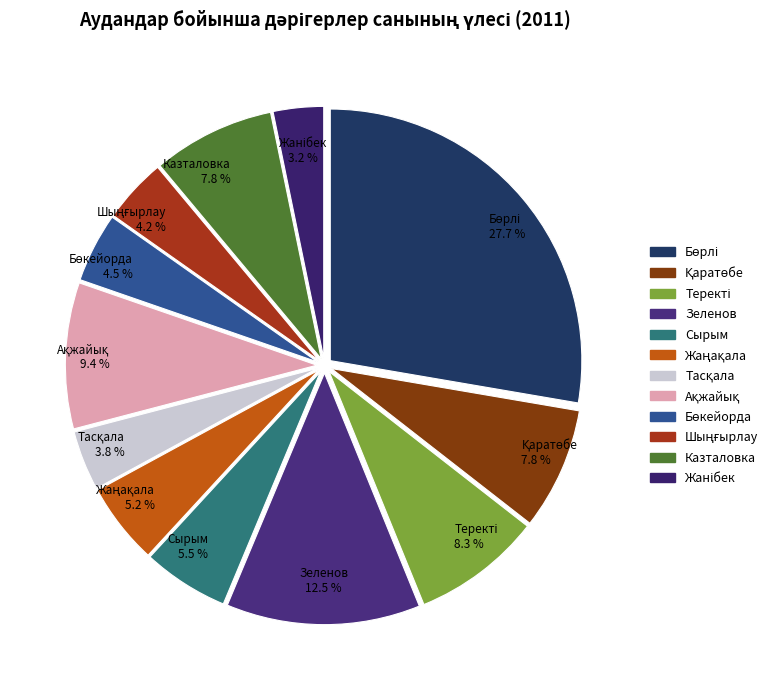

What portion of the pie excludes Сырым?

94.5%